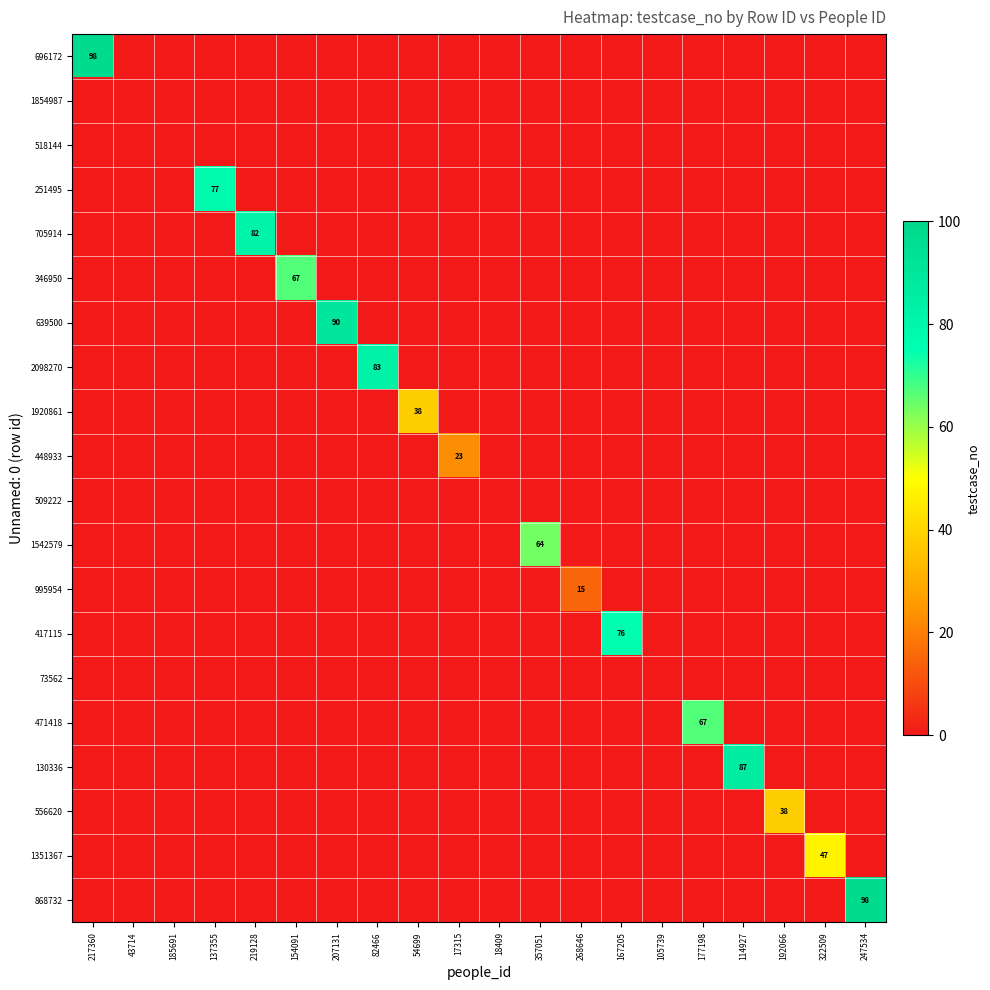

At 322509, list the series in order from smallest to largest.

696172, 1854987, 518144, 251495, 705914, 346950, 639500, 2098270, 1920861, 448933, 509222, 1542579, 995954, 417115, 73562, 471418, 130336, 556620, 868732, 1351367